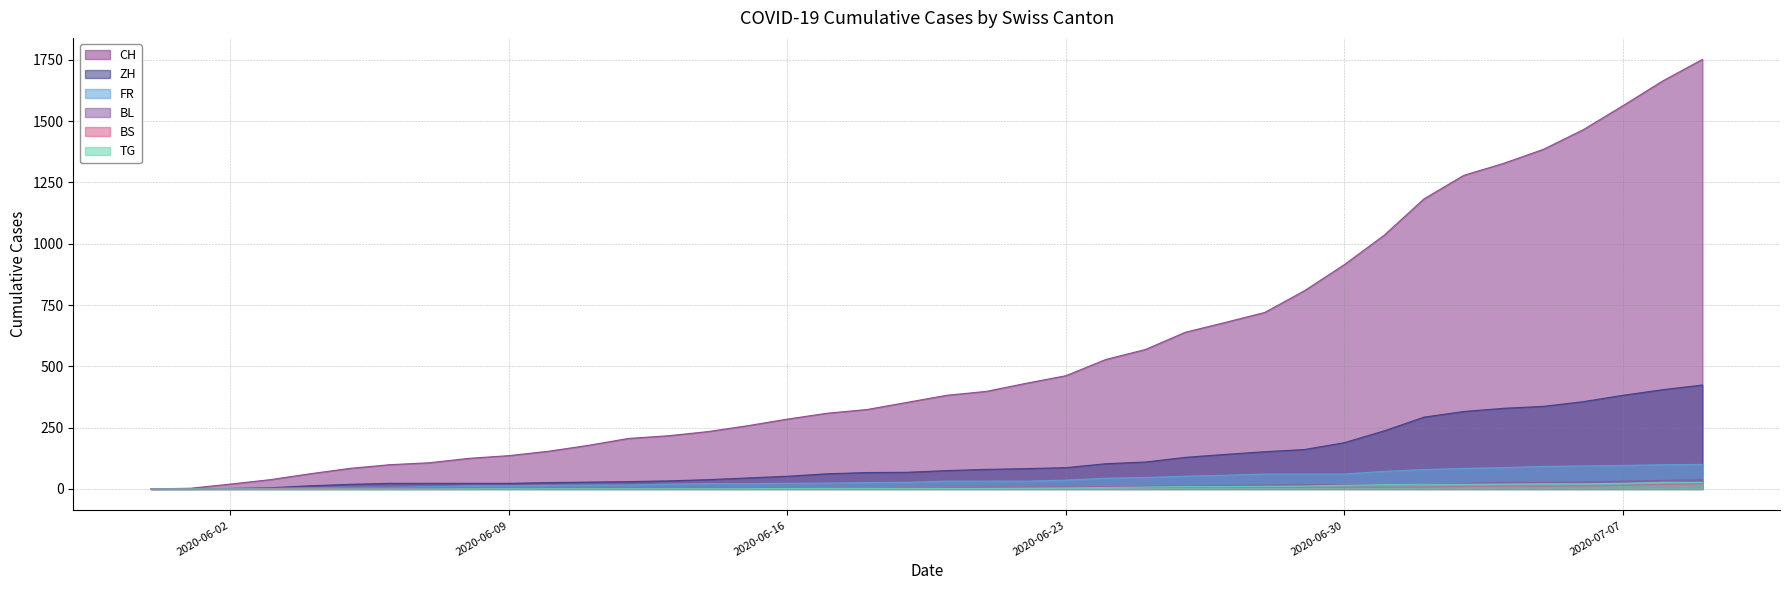

Reading left to right, extract all data points from this chart.

CH: 0	3	20	38	62	84	99	107	125	136	154	178	206	217	234	258	285	309	324	353	382	398	431	462	528	569	639	679	720	809	915	1035	1183	1279	1328	1385	1465	1563	1664	1752
ZH: 0	0	2	5	13	19	23	23	23	23	26	28	30	33	38	45	52	62	67	68	75	80	83	87	103	110	129	141	152	161	189	237	293	316	329	337	356	382	405	424
FR: 0	0	2	3	5	7	7	9	13	13	15	16	16	20	22	22	23	24	26	27	32	32	32	36	44	47	52	56	61	61	61	72	79	84	87	92	94	96	99	100
BL: 0	1	1	2	2	3	3	3	3	3	4	4	4	4	4	4	5	5	5	5	6	7	7	7	9	10	12	14	16	17	17	18	19	23	27	27	29	32	35	38
BS: 0	0	0	1	1	4	4	4	4	5	5	5	5	5	5	5	5	6	6	7	7	7	7	7	7	7	7	7	7	7	7	7	8	10	11	12	12	15	18	21
TG: 0	0	0	0	0	0	0	0	1	1	1	1	1	1	1	1	2	2	2	2	2	2	3	4	6	8	10	10	11	12	15	18	19	19	20	21	21	23	27	27